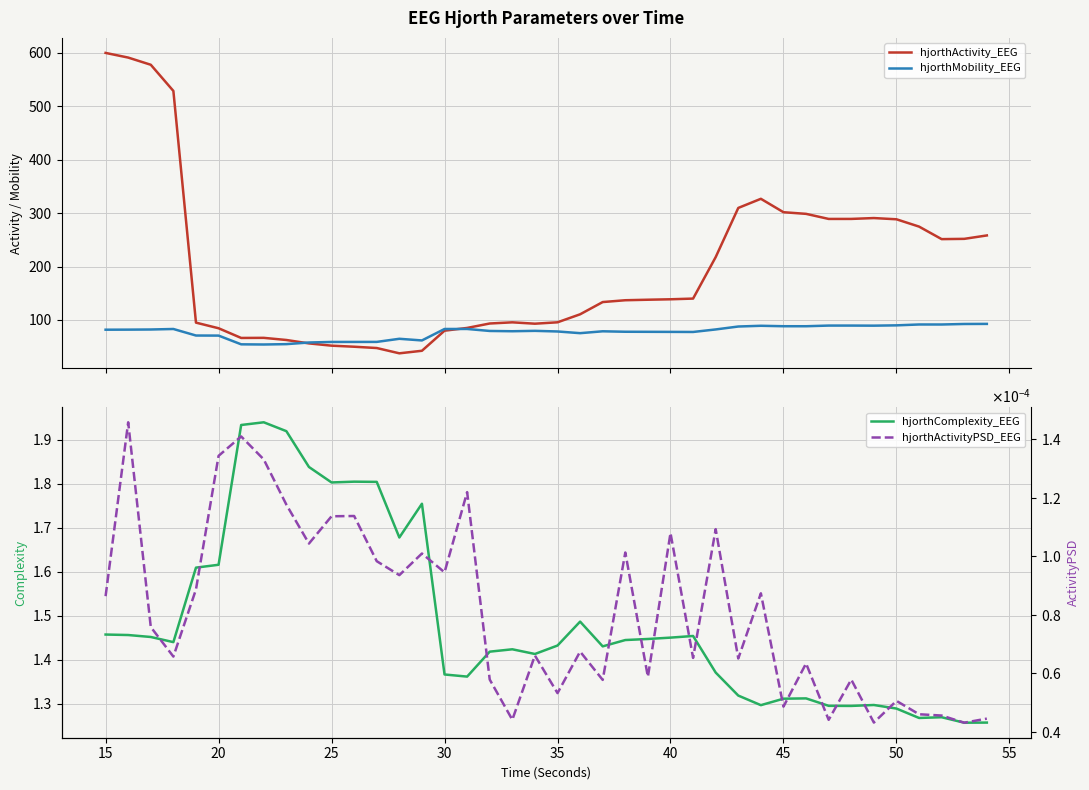

The hjorthComplexity_EEG series shows 0.9 at 15. True or false?

False